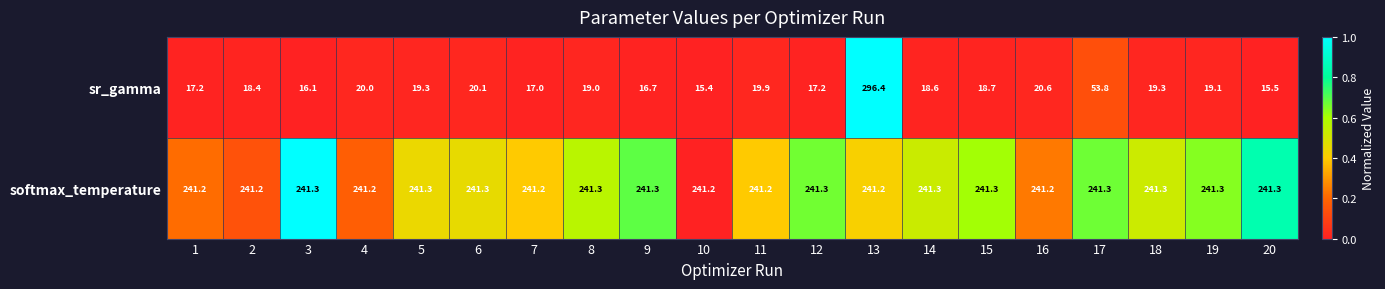

Which series has the widest spread of values?

sr_gamma